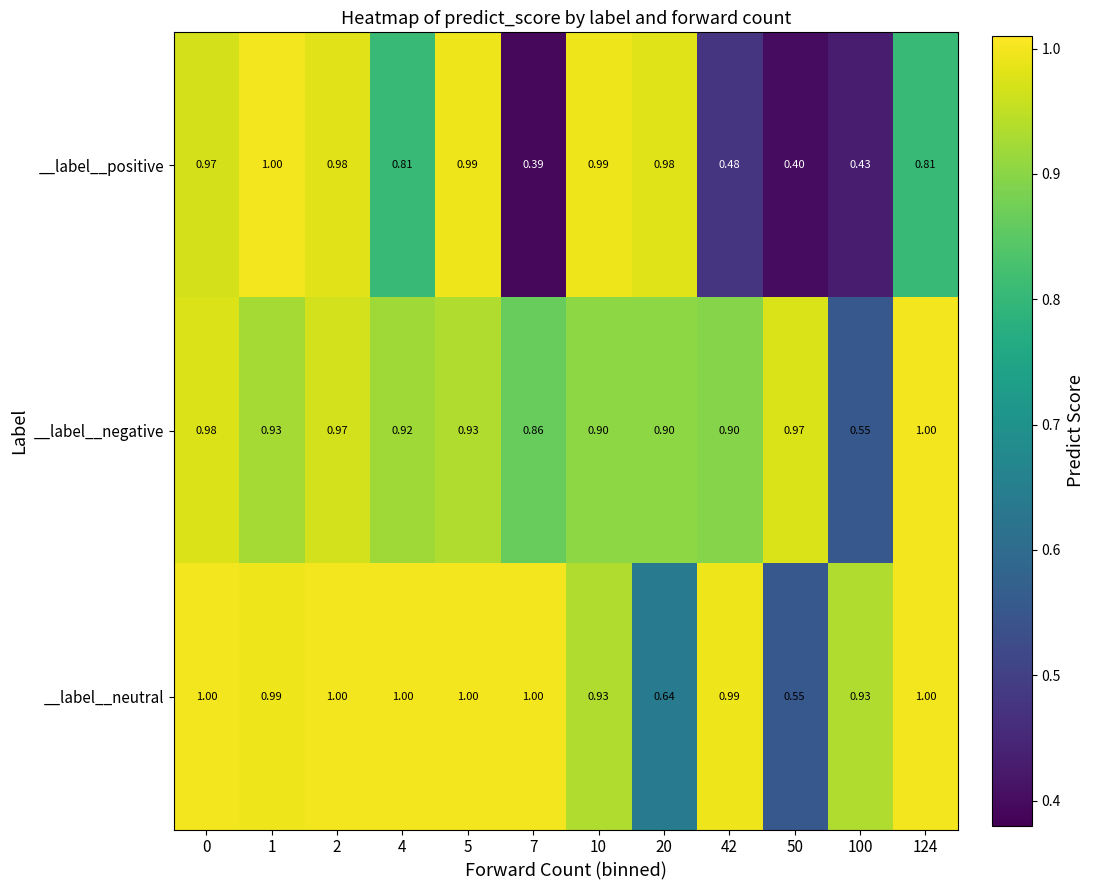

Which series has the largest total across all categories?

__label__neutral